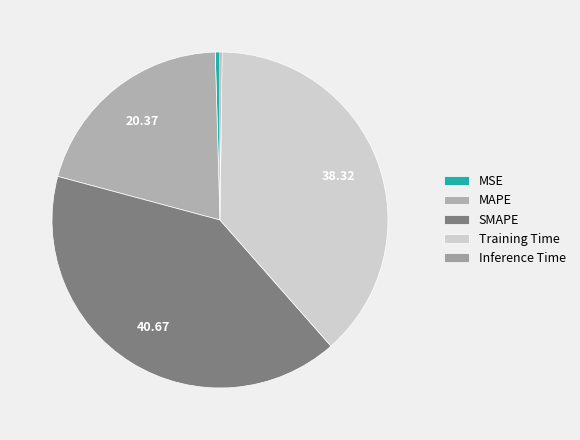

True or false: MAPE accounts for 28% of the total.

False